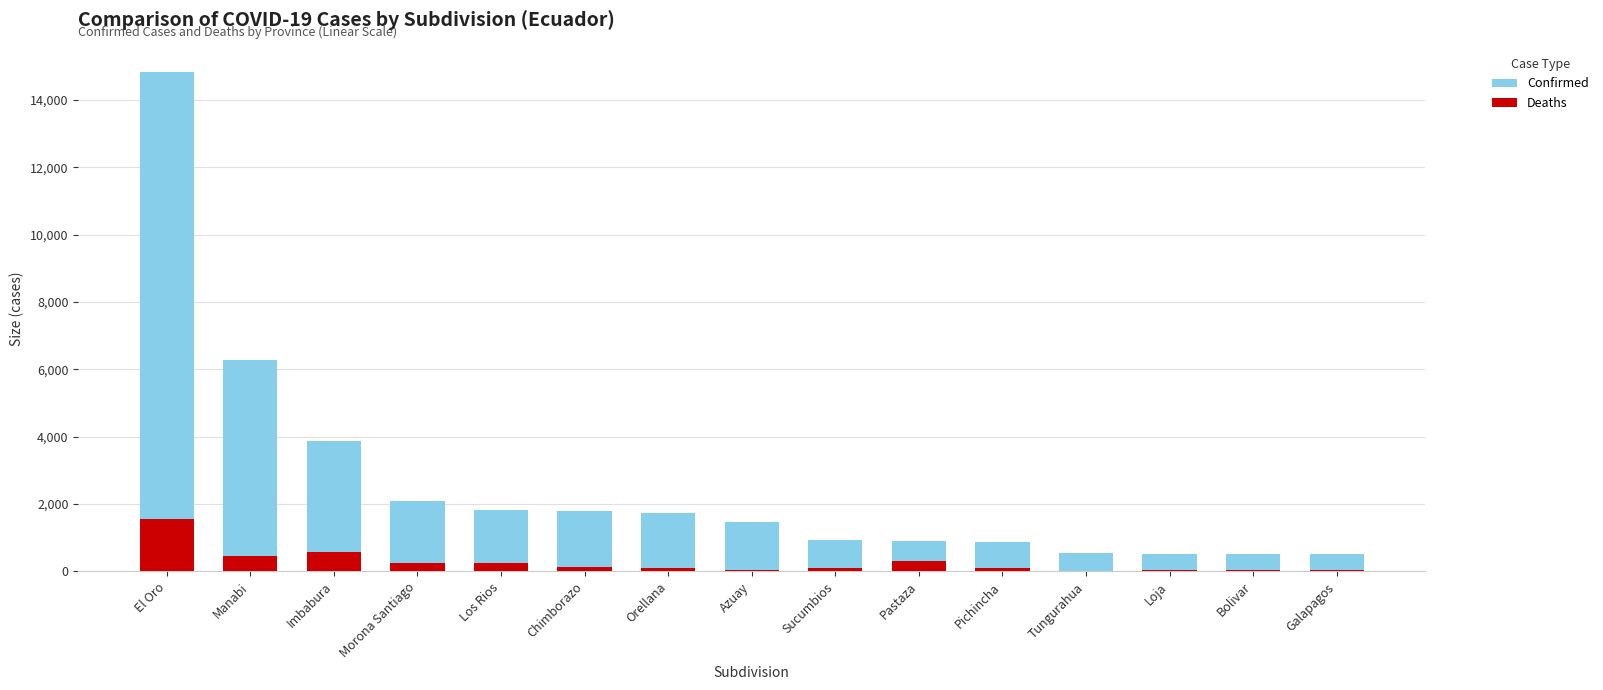

At Bolivar, list the series in order from largest to smallest.

Confirmed, Deaths